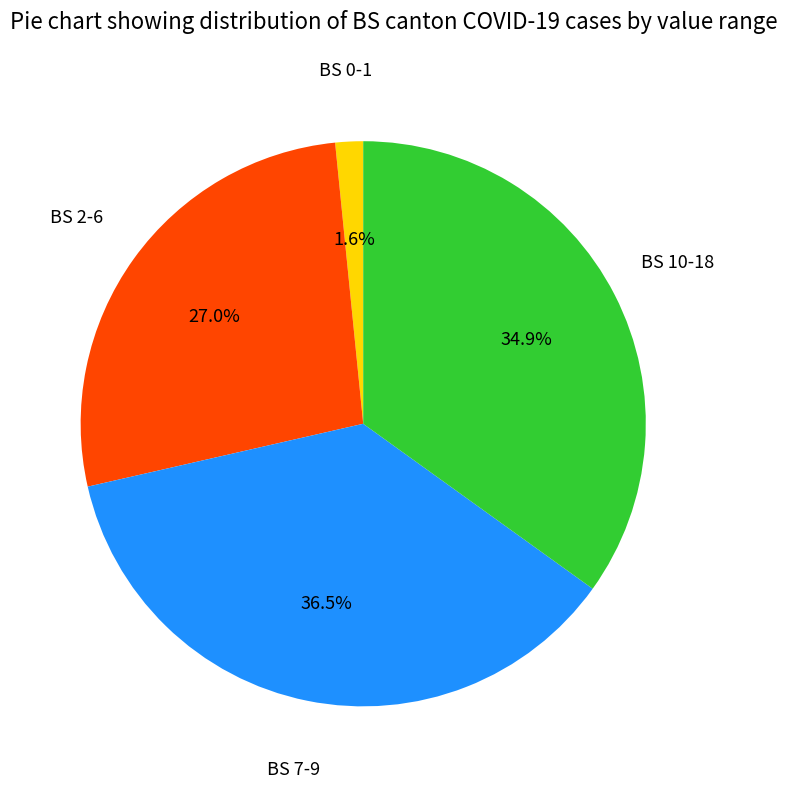

Does any single category account for the majority?

No